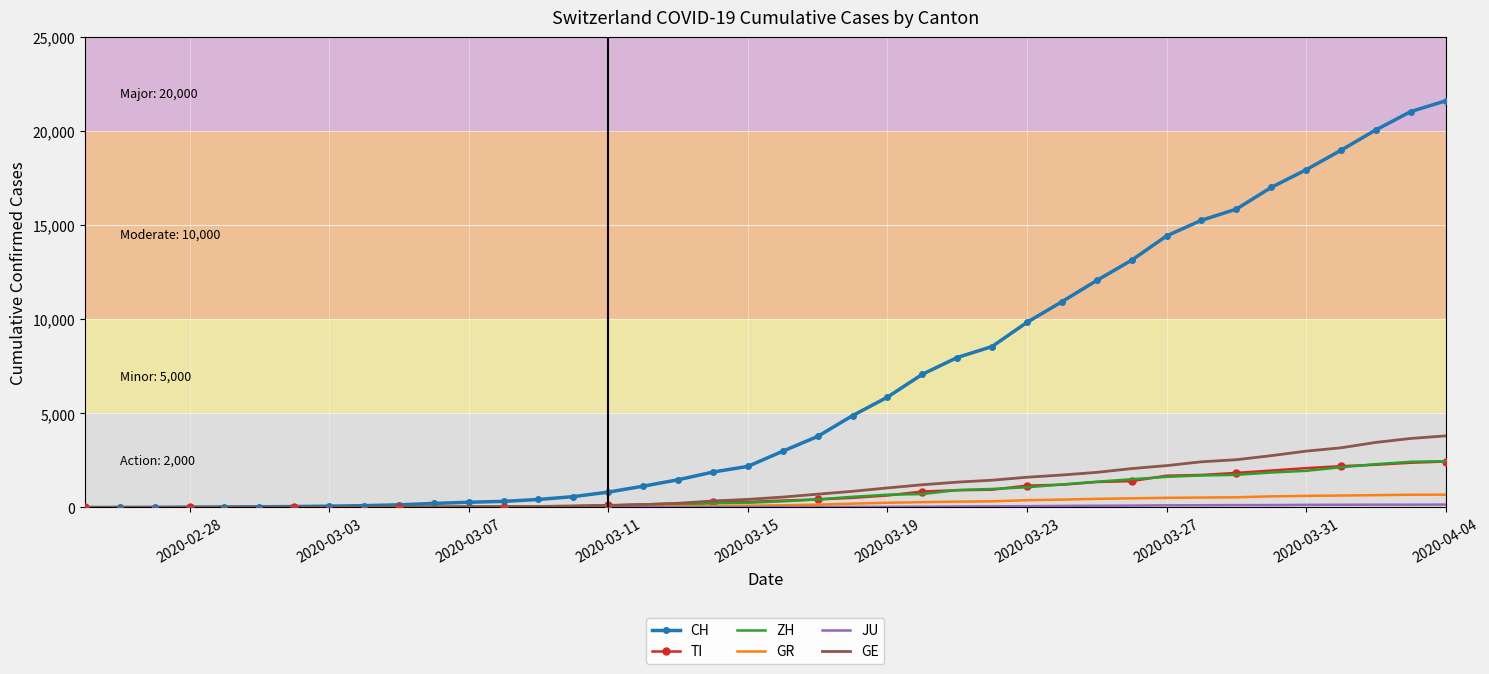

What is the sum of all GR values?

9347